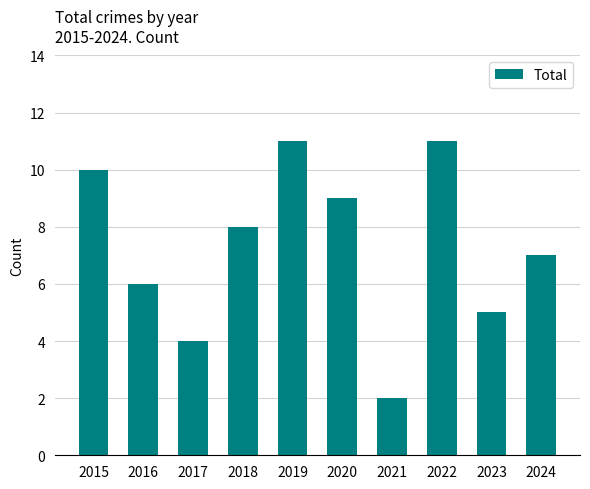

Reading left to right, extract all data points from this chart.

2015=10	2016=6	2017=4	2018=8	2019=11	2020=9	2021=2	2022=11	2023=5	2024=7